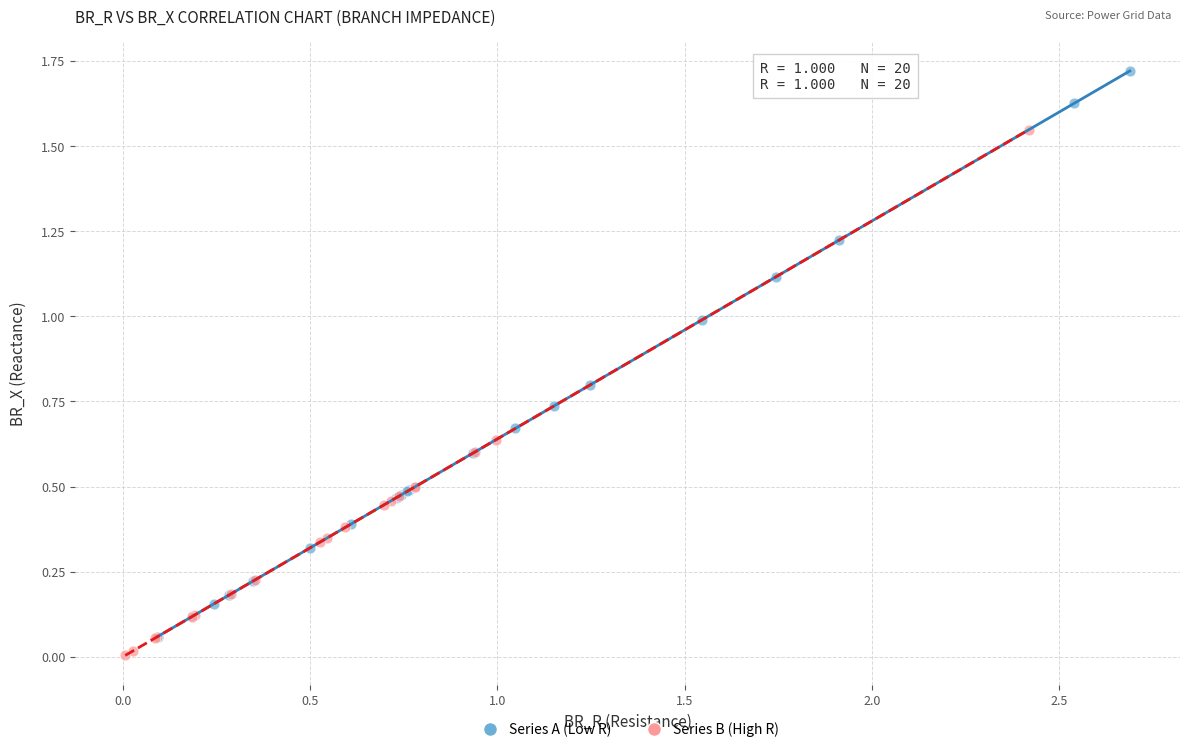

Which series reaches the maximum Y coordinate?

Series A (Low R)